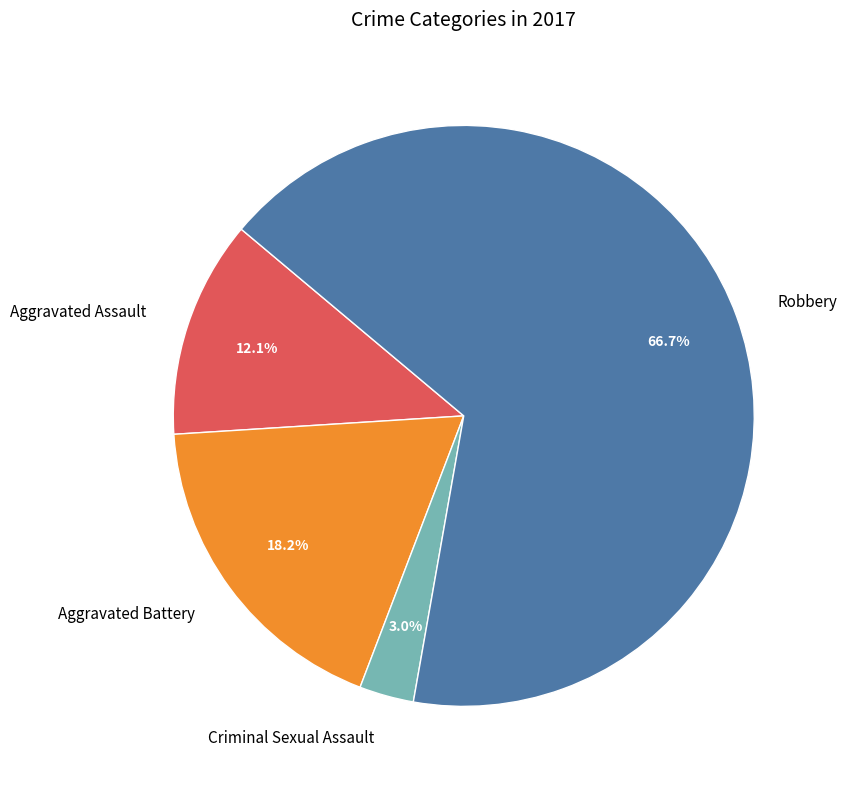

Combined, do Criminal Sexual Assault and Robbery account for over 50%?

Yes